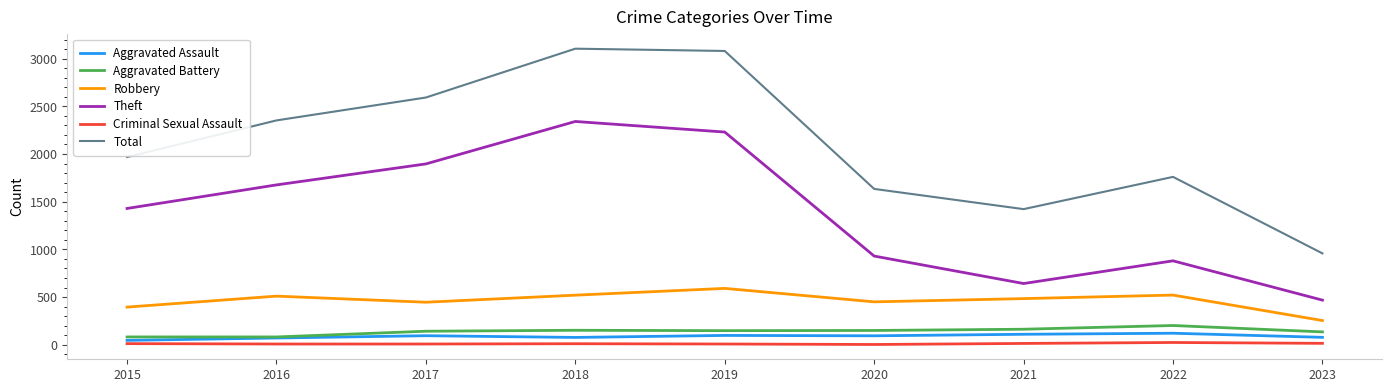

What is the minimum value for Theft?

468